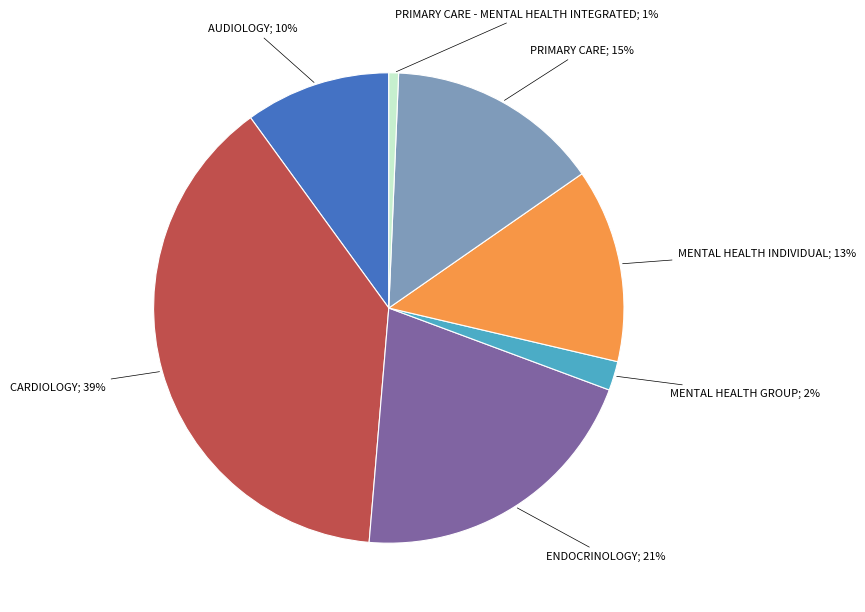

How many slices are in this pie chart?

7